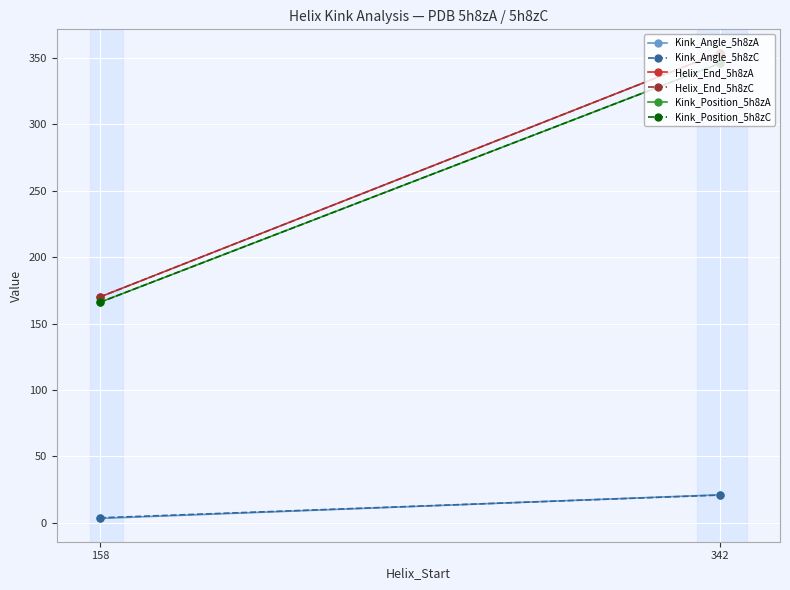

How many data points in Helix_End_5h8zC are less than 354?

1